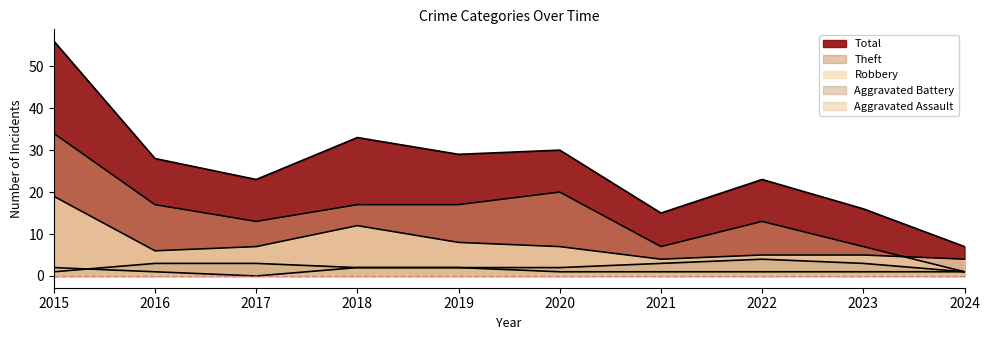

What is the lowest value of the Total series?

7